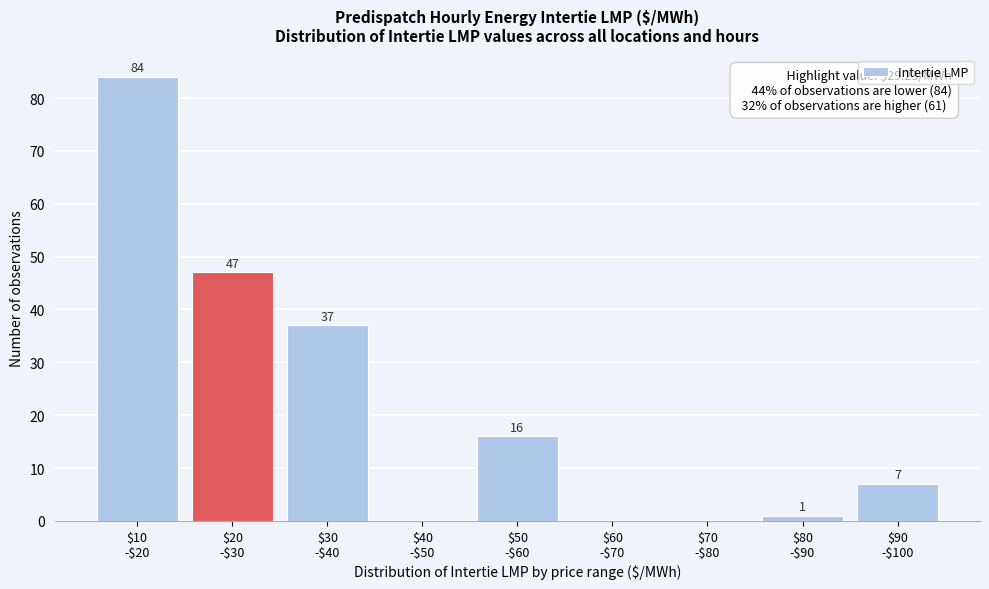

What is the greatest value displayed?

84